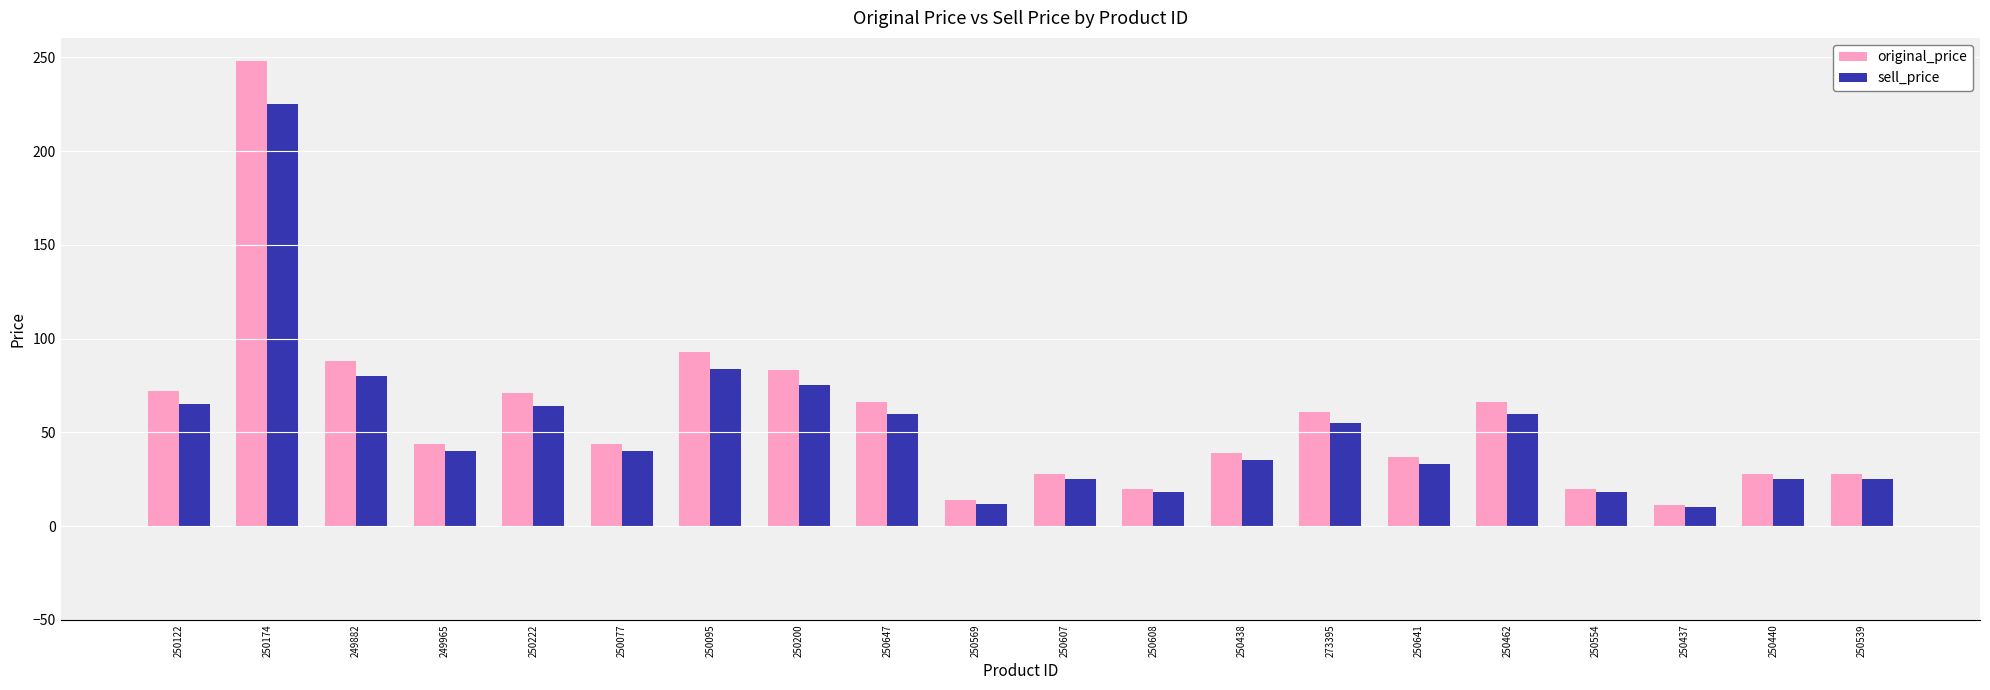

What is the maximum value for original_price?

248